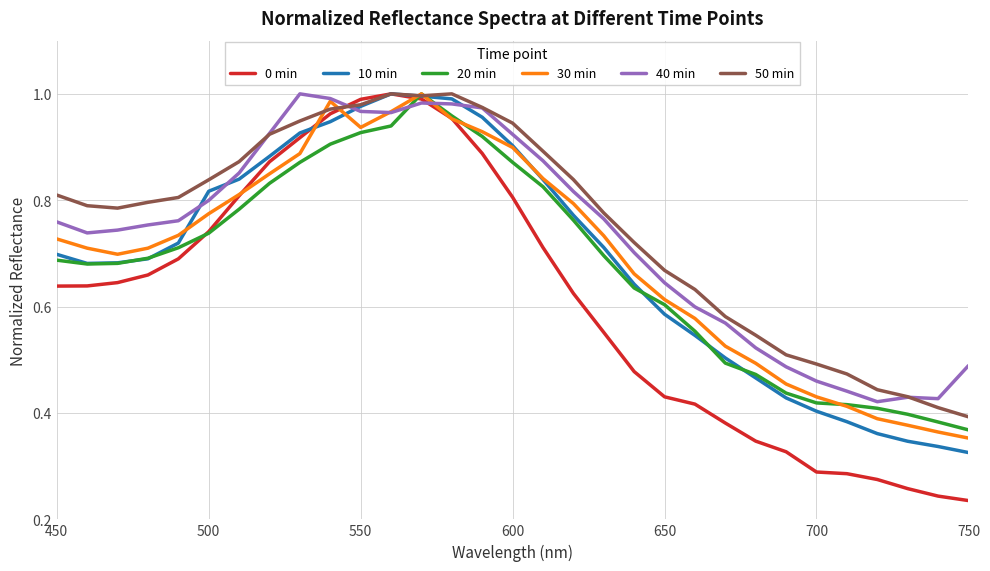

After their last crossing, which series has the higher values: 40 min or 30 min?

40 min